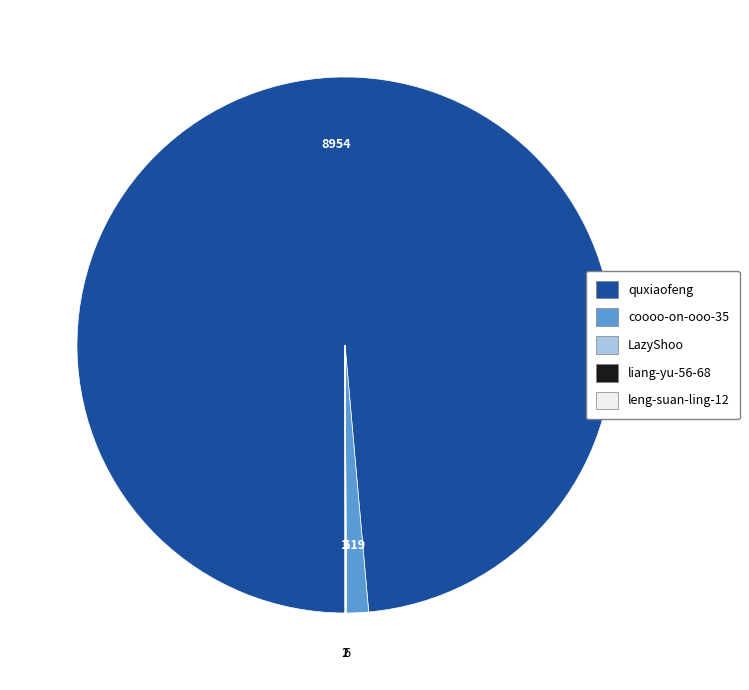

Which slice represents more than half of the pie?

quxiaofeng